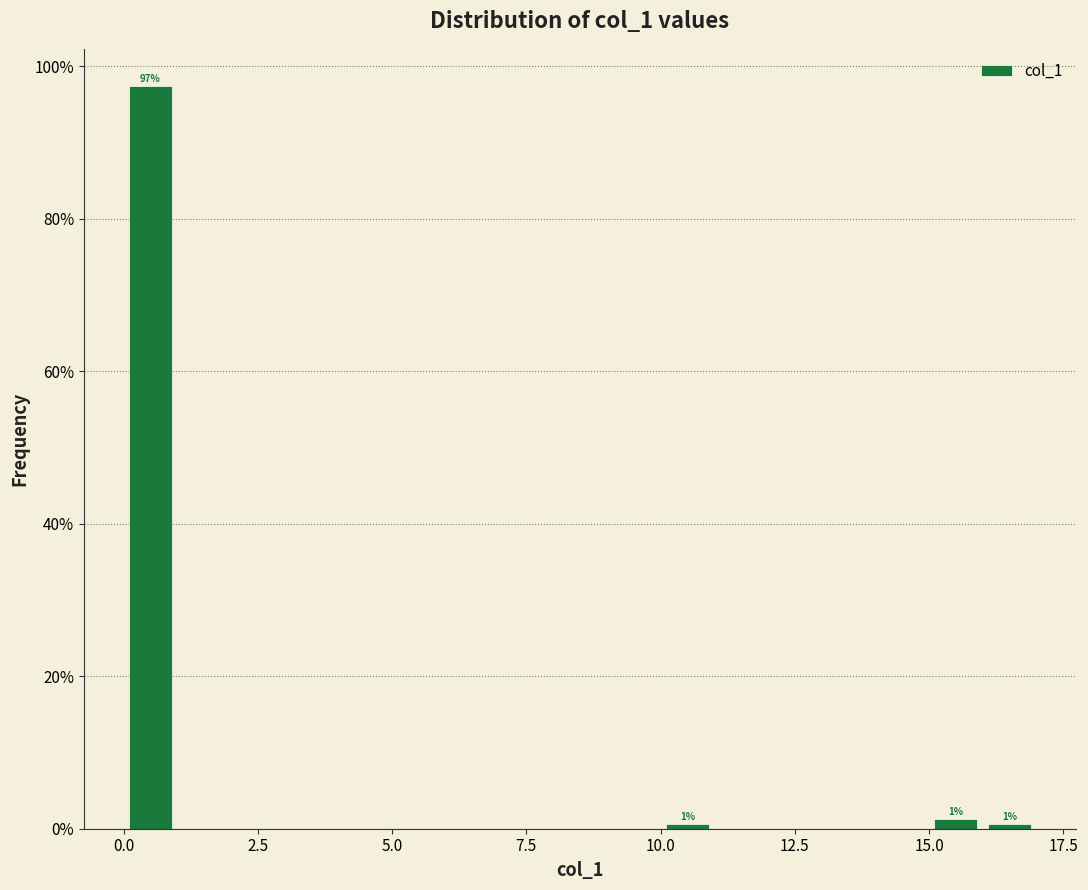

Around what value on the x-axis is the tallest bar? Give the approximate position of its centre, as read against the axis.

0.5